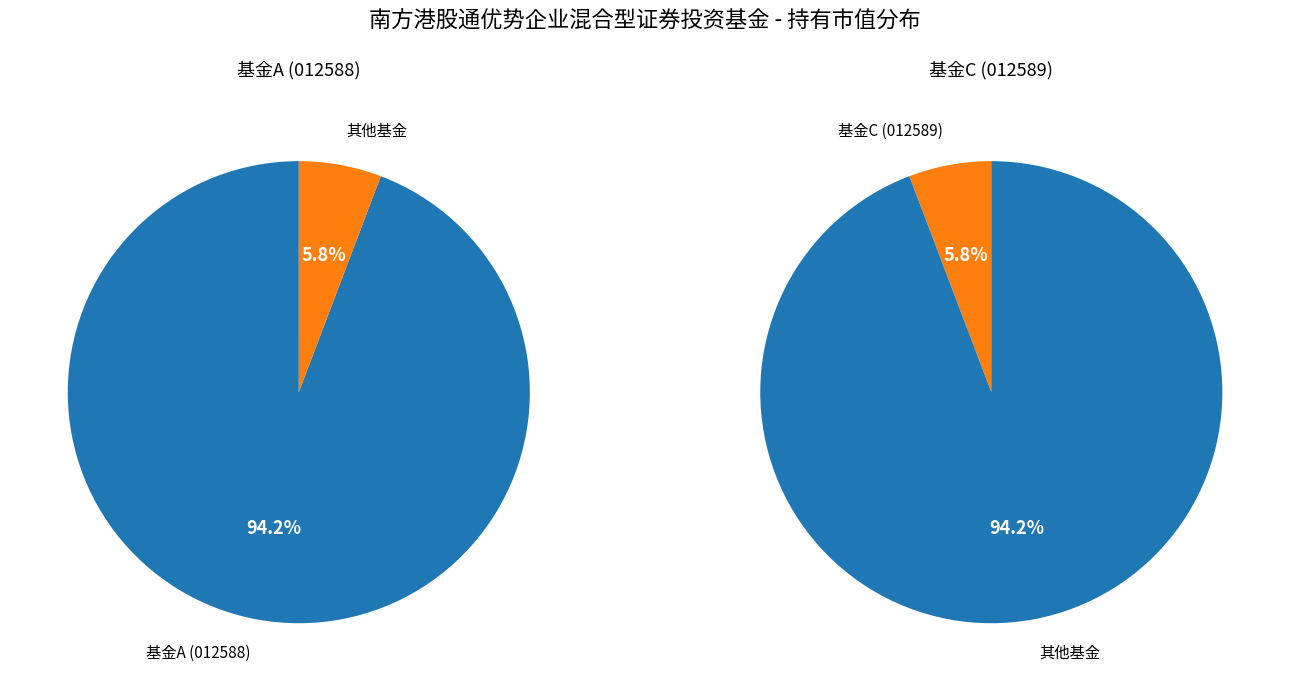

To the nearest percent, what percentage of the pie is 南方港股通优势企业混合型证券投资基金C?

6%